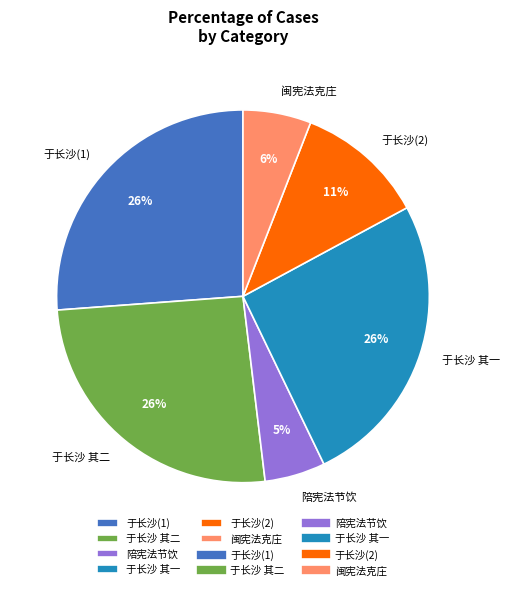

Approximately how many times larger is the value at 于长沙(2) compared to 于长沙 其一?

0.4